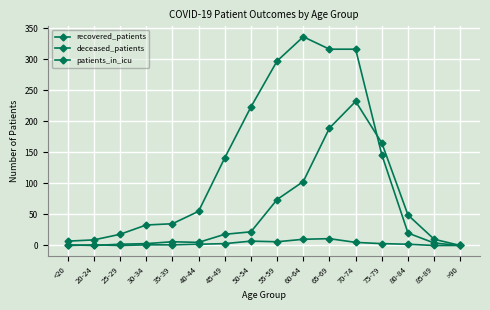

Count the number of data series in this chart.

3